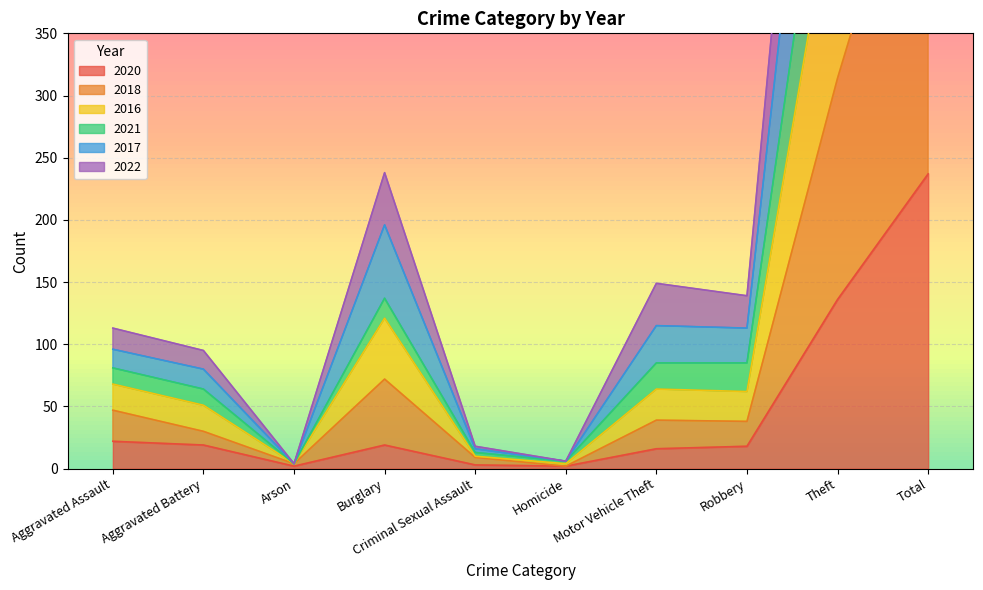

Which series has the widest spread of values?

2017